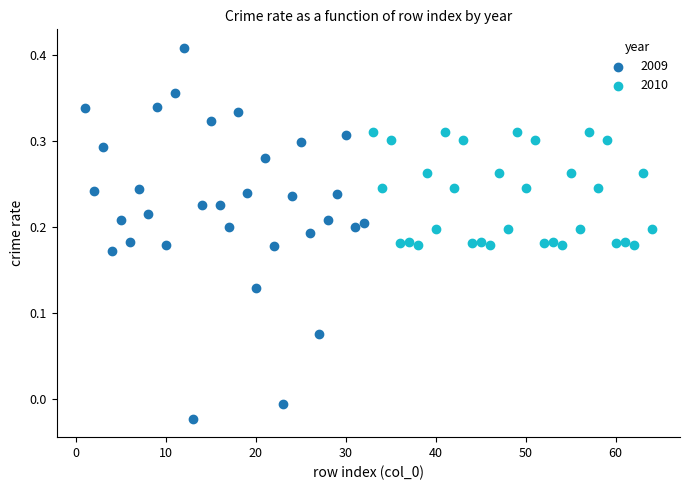

Which series contains the lowest Y value?

2009